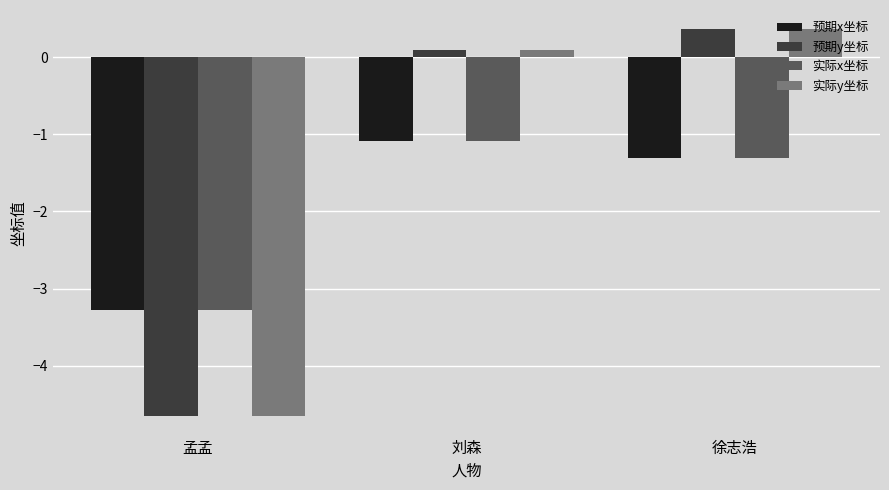

What is the label of the 3rd bar from the left?

徐志浩